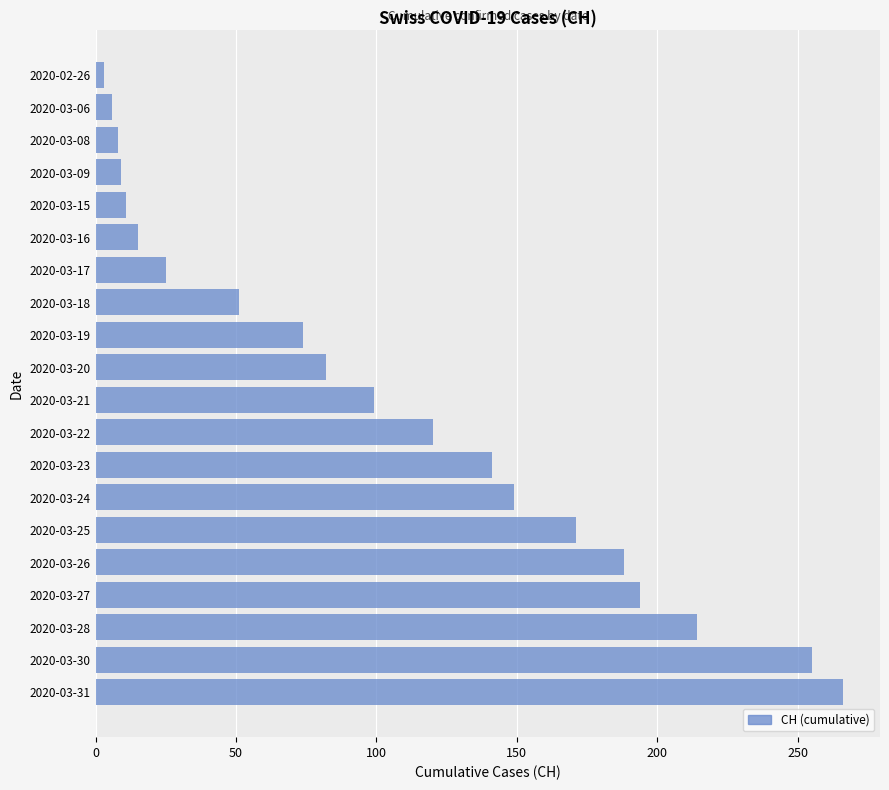

Which label corresponds to the largest value in the chart?

2020-03-31